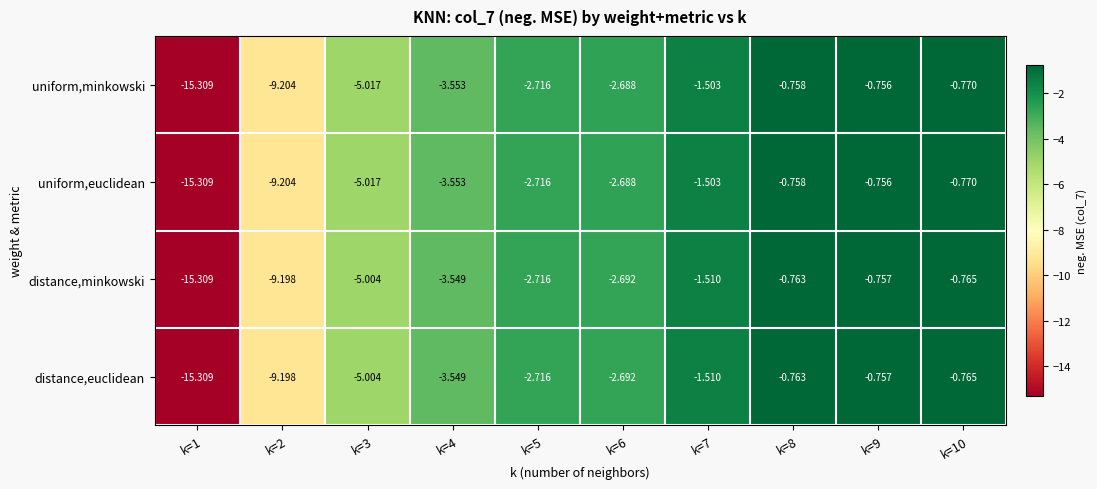

How many values in the distance,euclidean series are below -2?

6